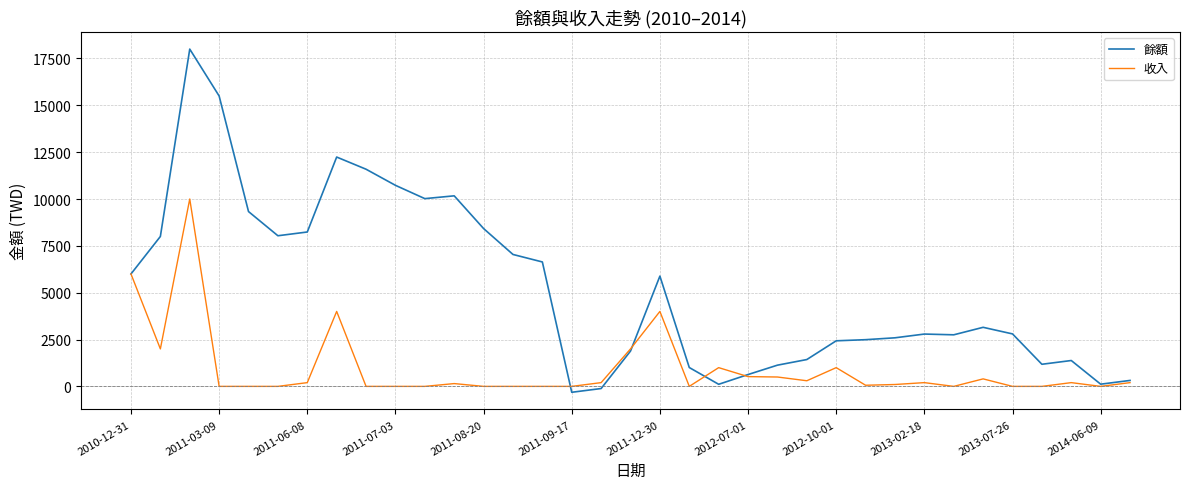

In 餘額, how many points are higher than both neighbors (excluding endpoints)?

7